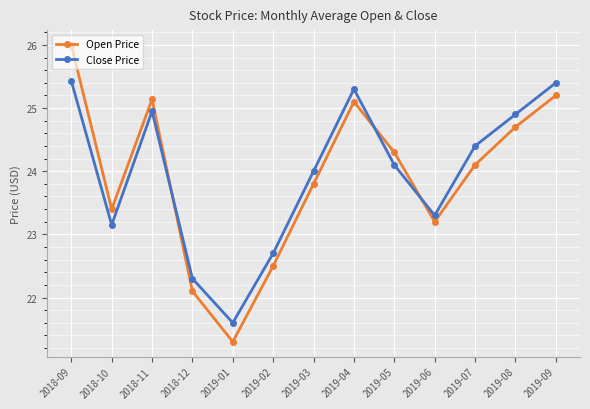

The Open Price series shows 26.0 at 2018-09. True or false?

True